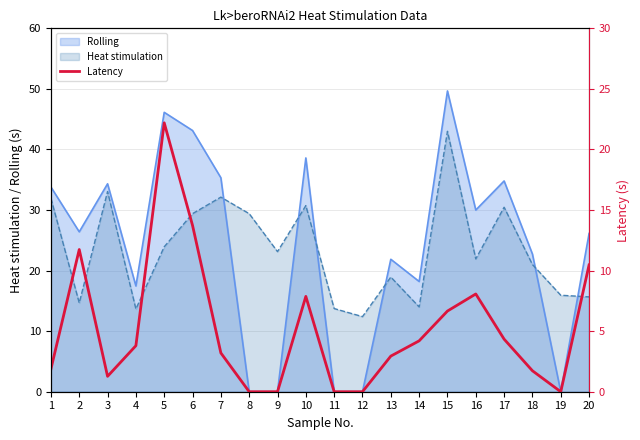

List the labels in order of value, largest first.

5, 6, 2, 20, 16, 10, 15, 17, 14, 4, 7, 13, 1, 18, 3, 8, 9, 11, 12, 19